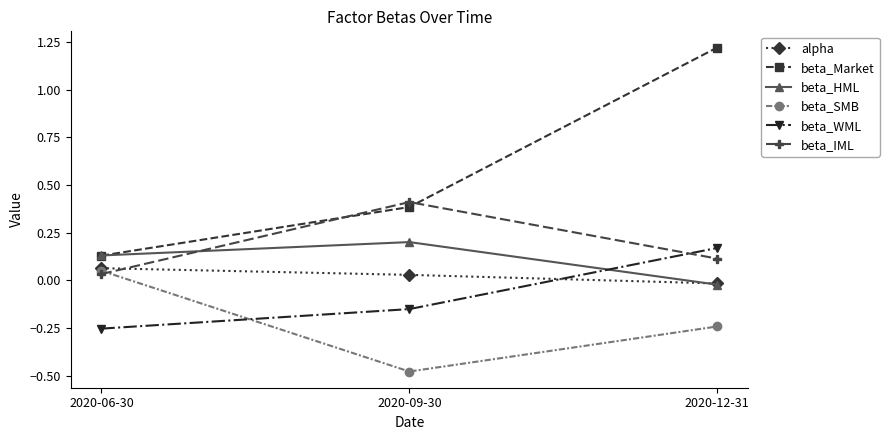

At which category does the chart reach its peak across all series?

2020-12-31